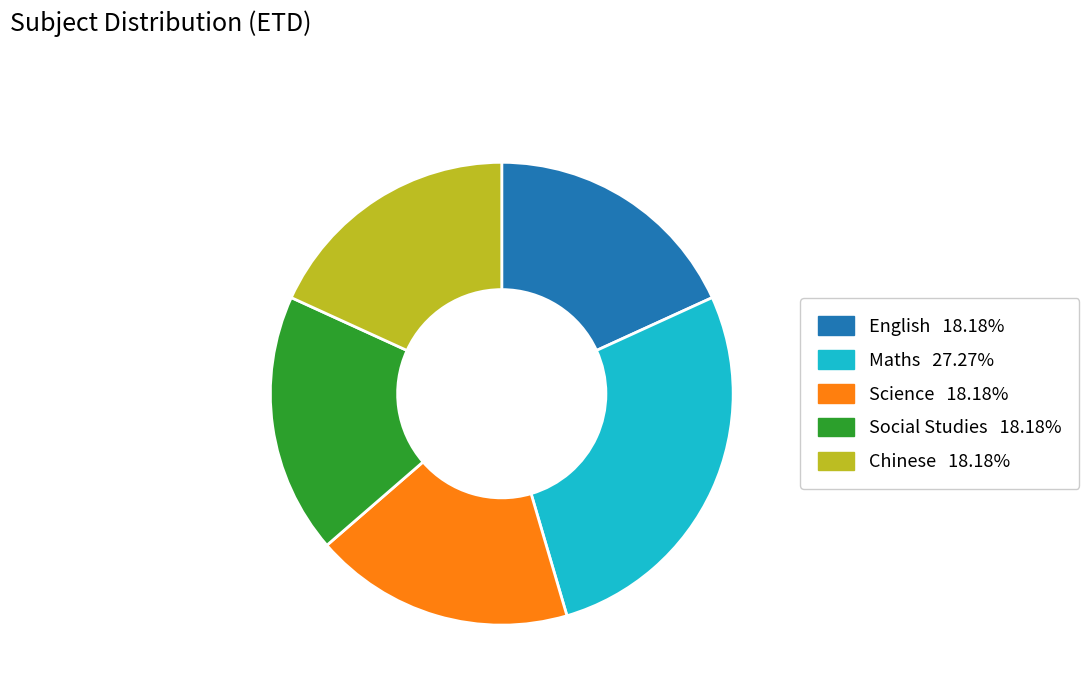

Combined, do Chinese and Maths account for over 50%?

No